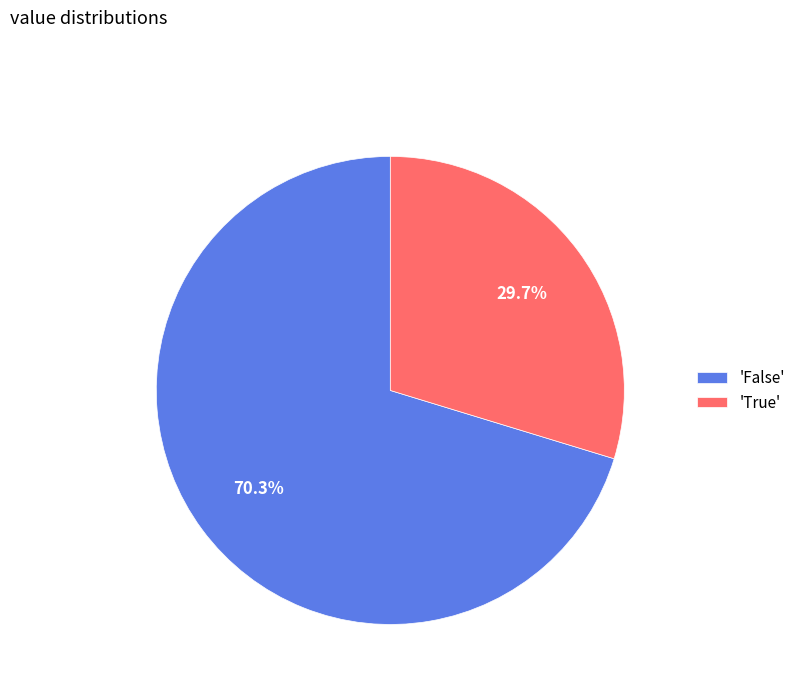

Approximately how many times larger is the value at 'False' compared to 'True'?

2.4